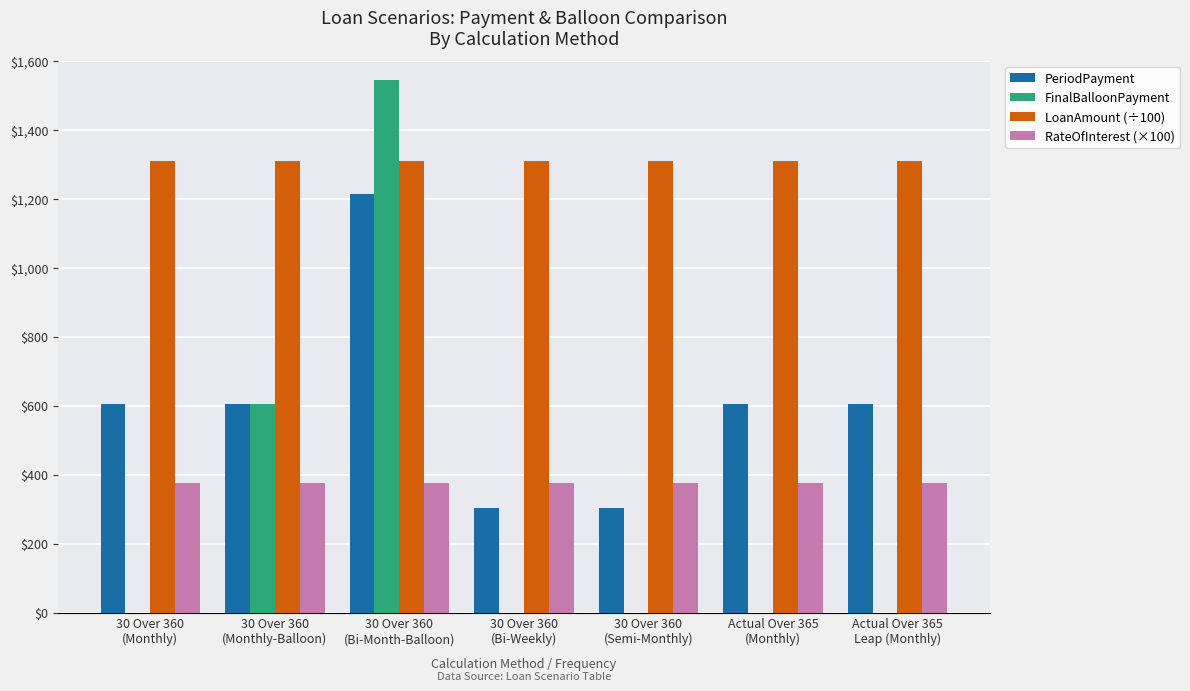

How many groups of bars are there?

7